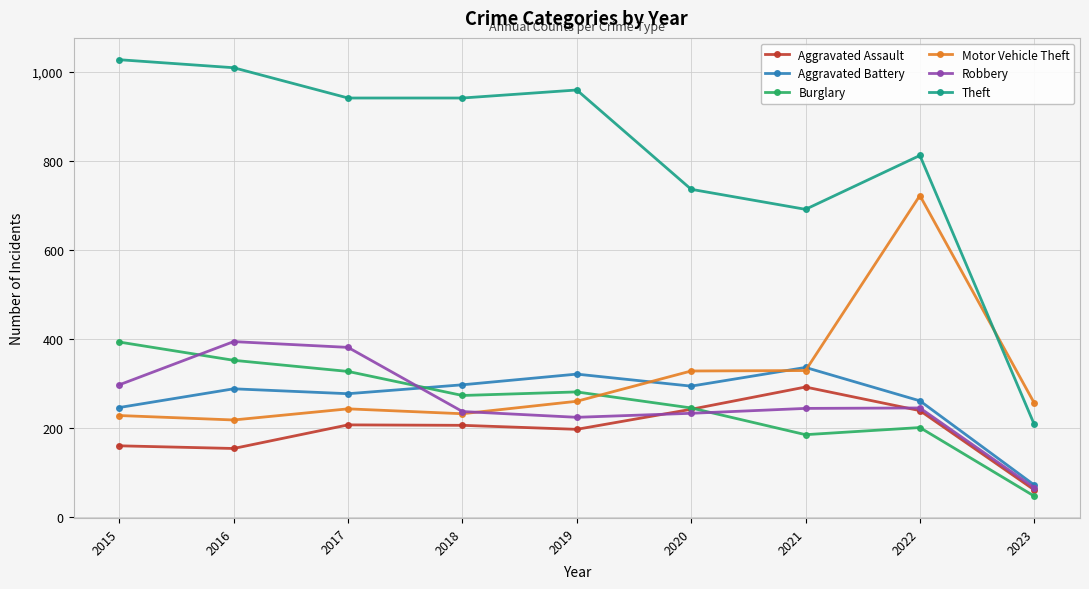

Which series has the widest spread of values?

Theft